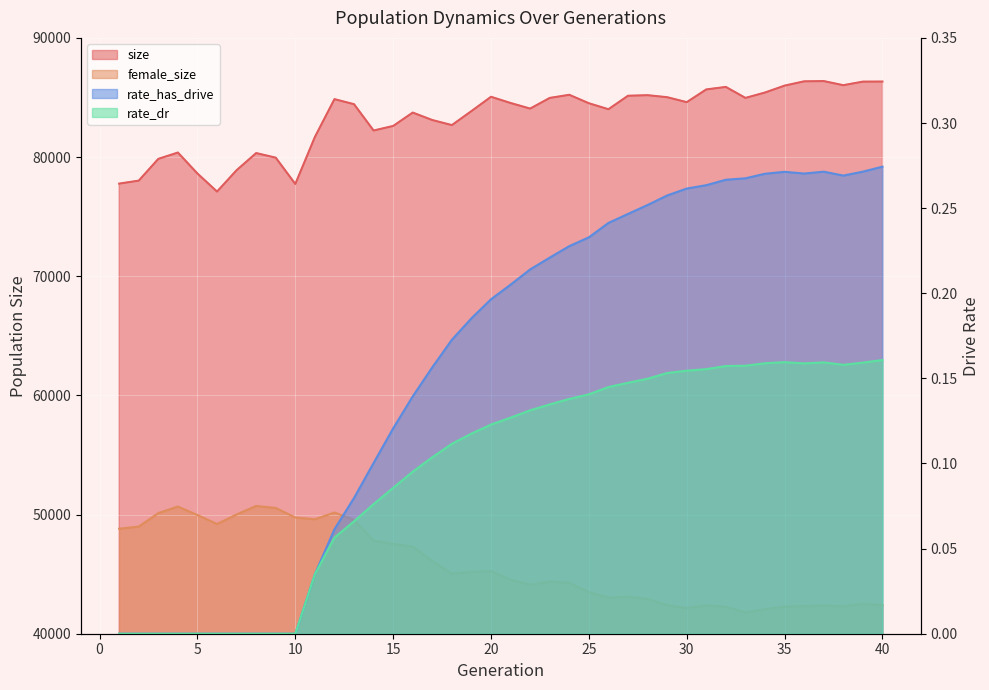

Rank the categories by female_size value from lowest to highest.

33, 34, 30, 32, 35, 38, 36, 37, 31, 29, 40, 39, 28, 26, 27, 25, 22, 24, 23, 21, 18, 19, 20, 17, 16, 15, 14, 1, 2, 6, 13, 11, 10, 5, 7, 3, 12, 9, 4, 8